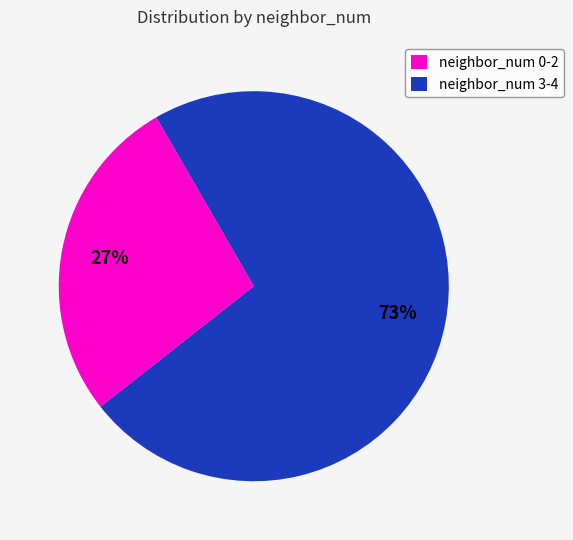

Is the sum of neighbor_num 3-4 and neighbor_num 0-2 greater than half?

Yes